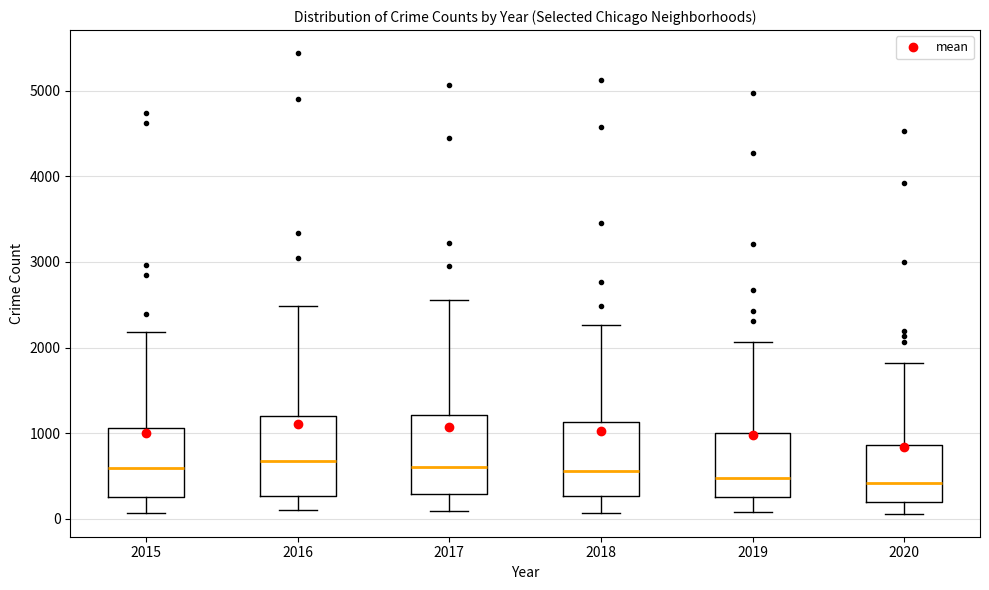

Where is the upper edge of the box at x = 2017 on the y-axis? The values are not printed on the chart, so give them approximately, as read against the axis.

1200